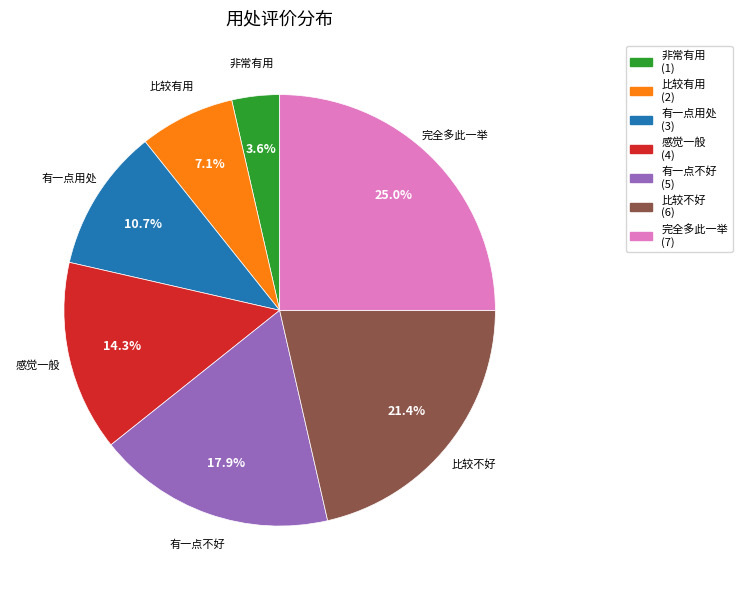

What percentage is the 比较不好 slice, to the nearest percent?

21%